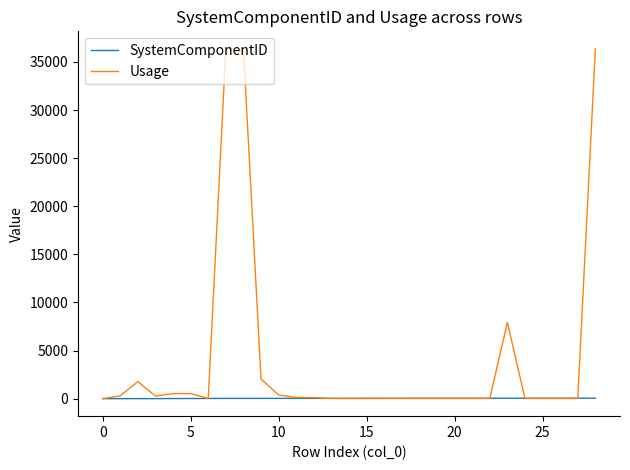

List the series in order of their overall mean, highest first.

Usage, SystemComponentID